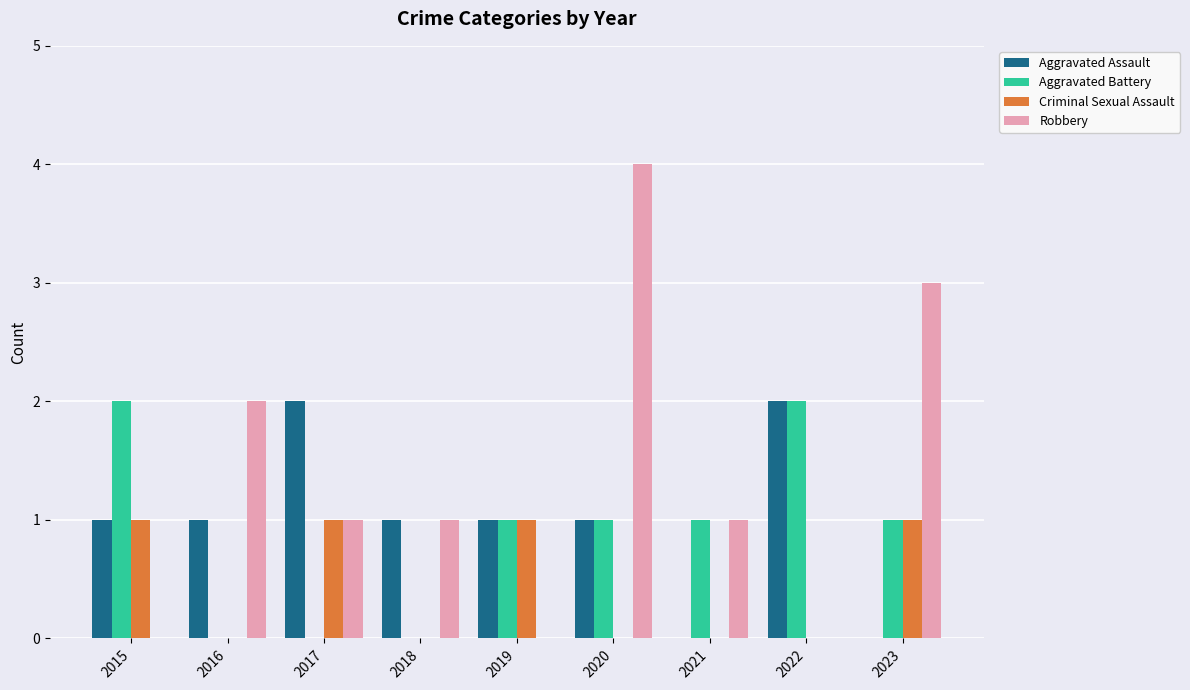

What is the maximum value for Robbery?

4